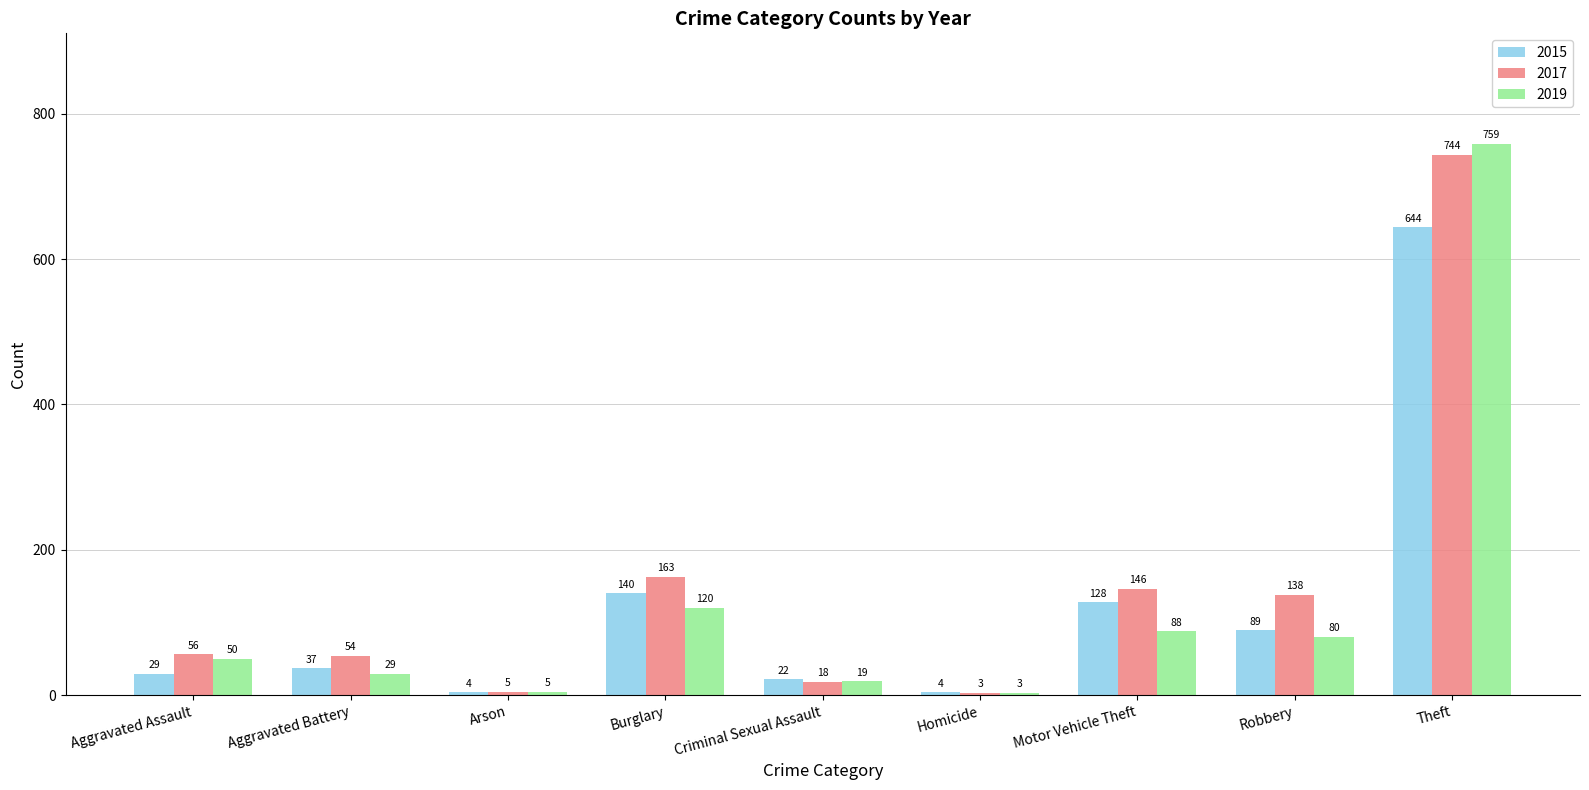

How many distinct data groups are displayed?

3